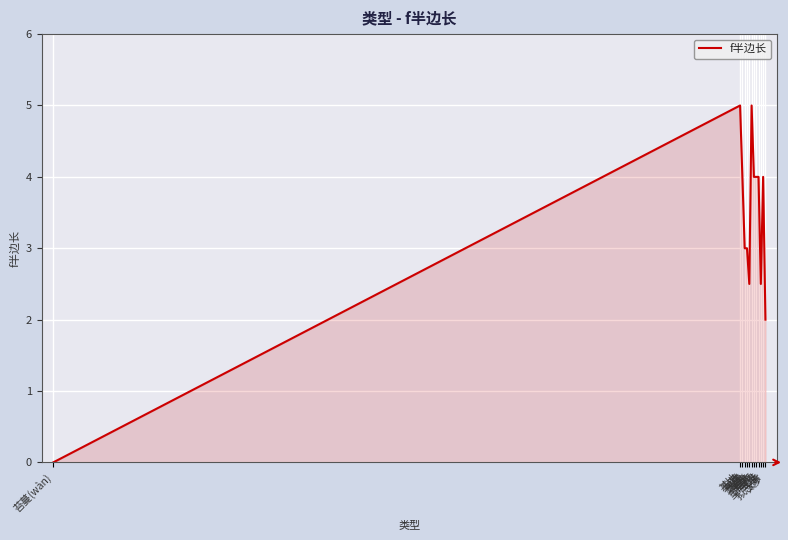

Does the chart have visible grid lines?

Yes